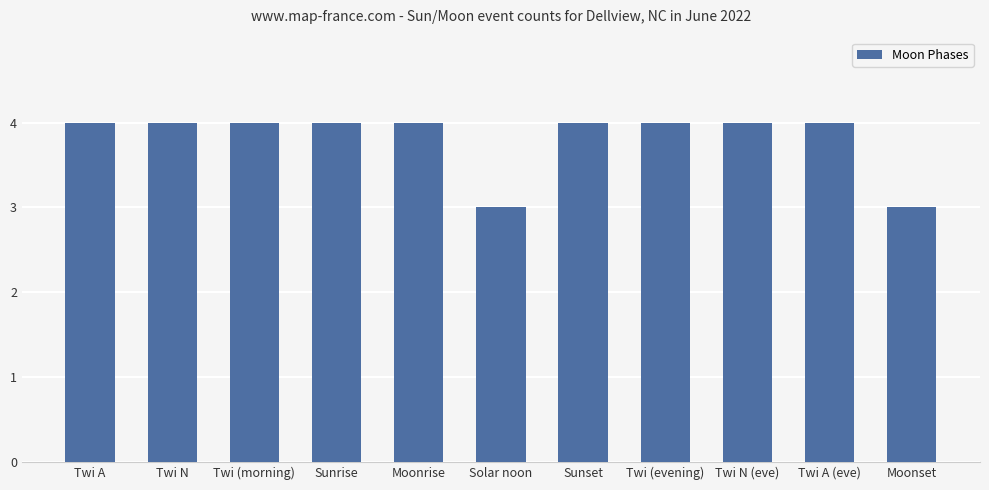

What is the sum of all values?

42